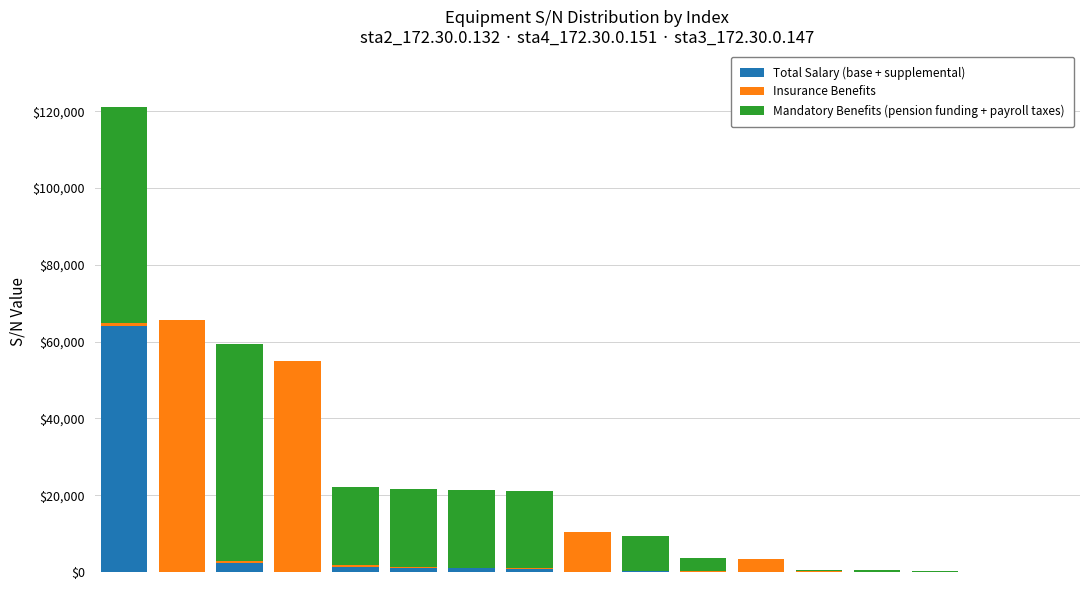

What is the sum of all Total Salary (base + supplemental) values?

71452